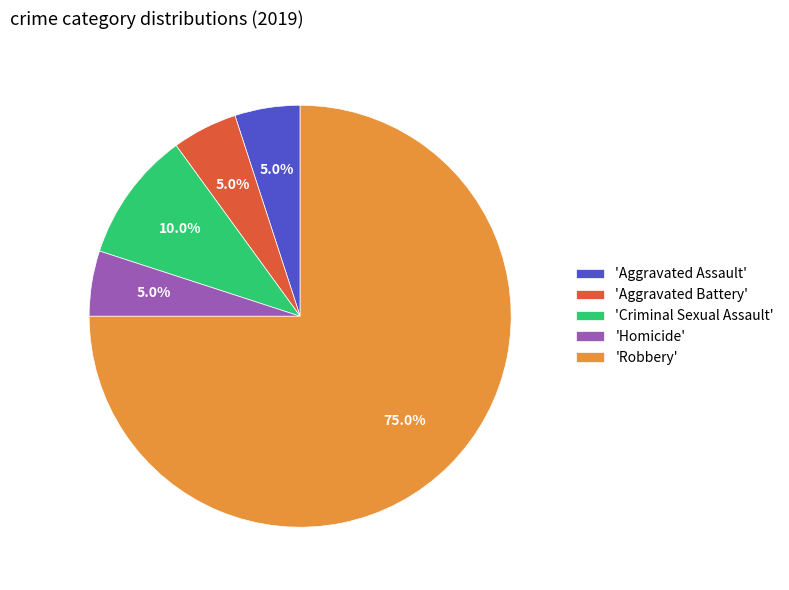

How many slices are in this pie chart?

5